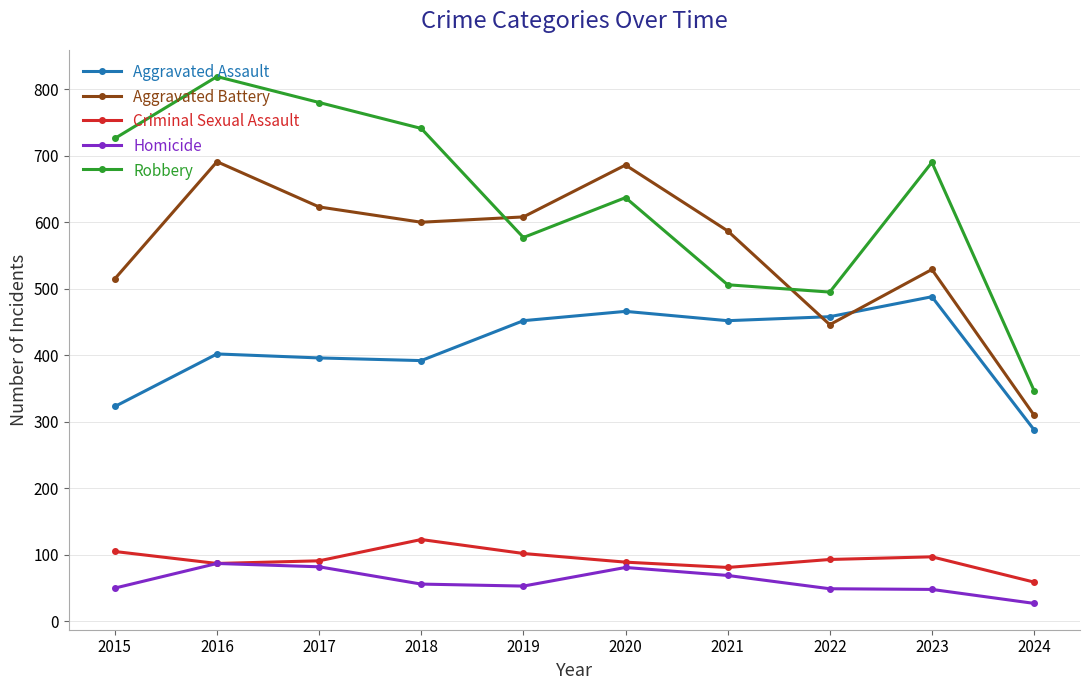

True or false: Criminal Sexual Assault and Aggravated Battery cross at least once.

False